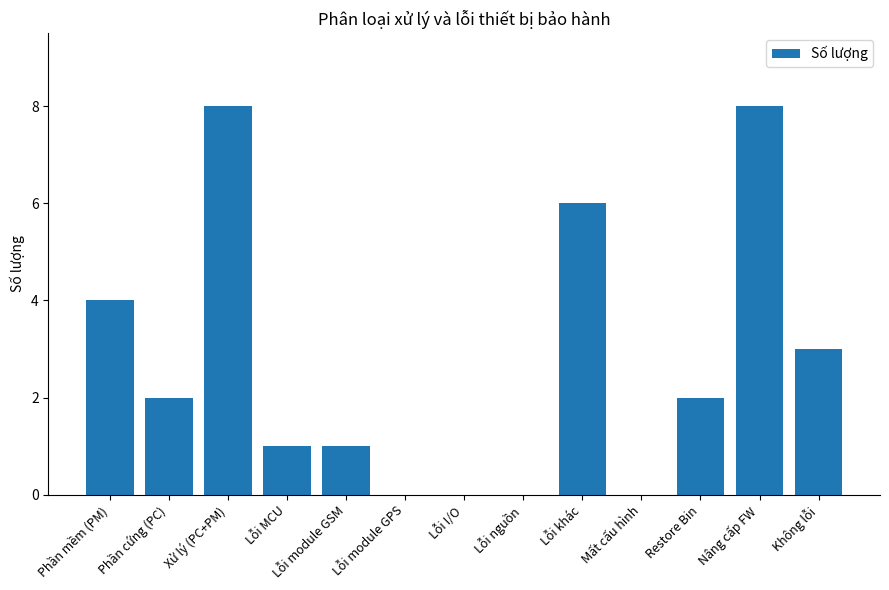

What is the greatest value displayed?

8